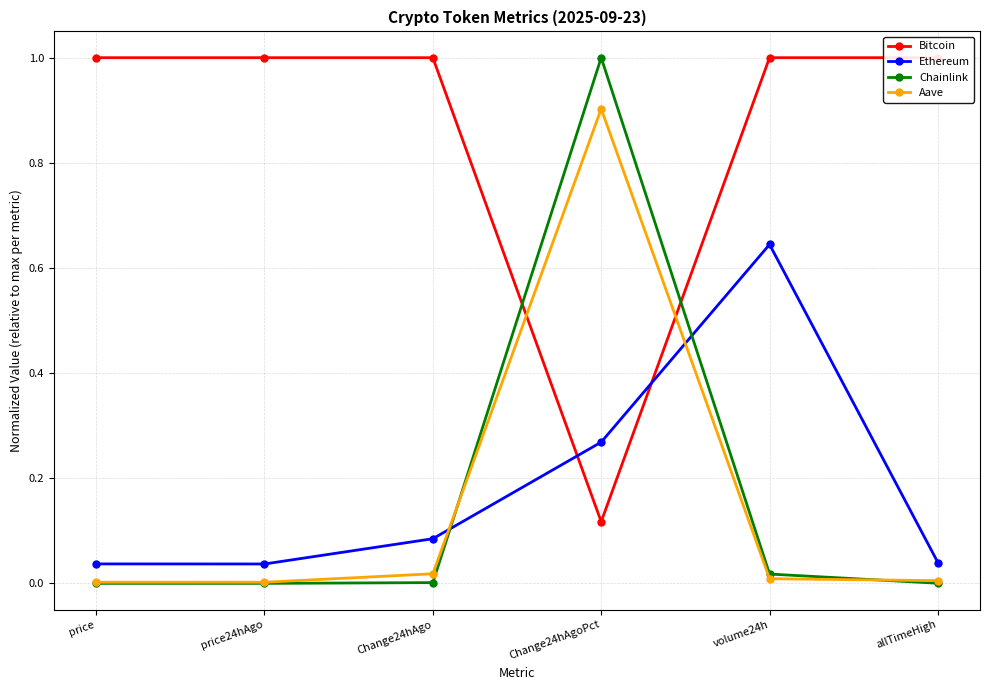

What is the greatest value displayed?

1.0